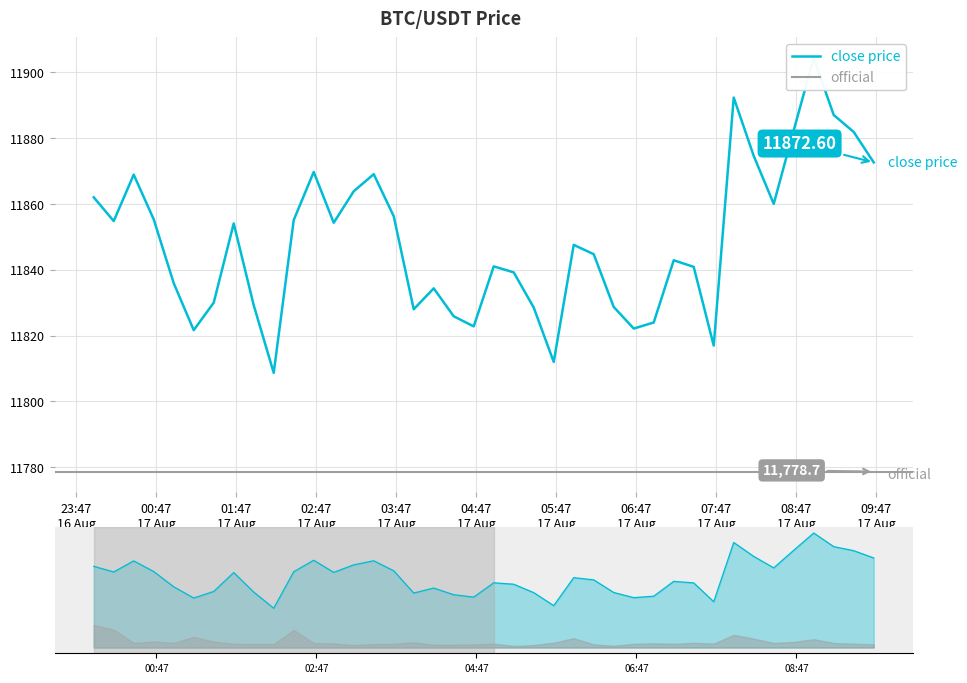

True or false: the data shows 18451.7 at 30.

False